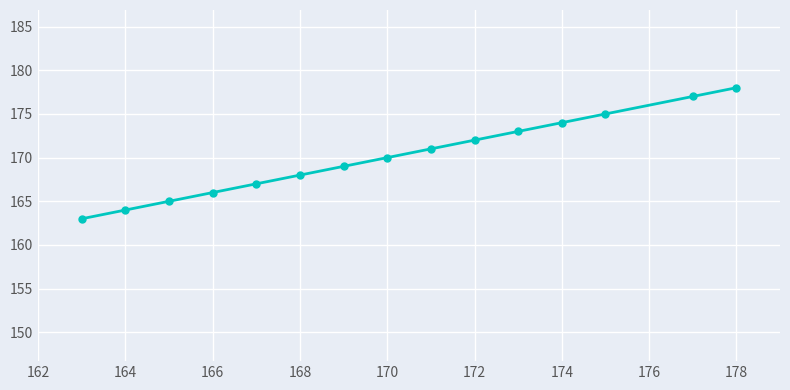

What is the sum of all values?

2552